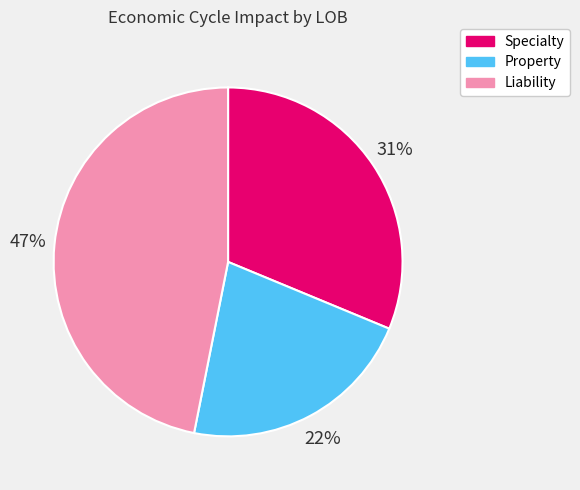

What percentage is the Liability slice, to the nearest percent?

47%